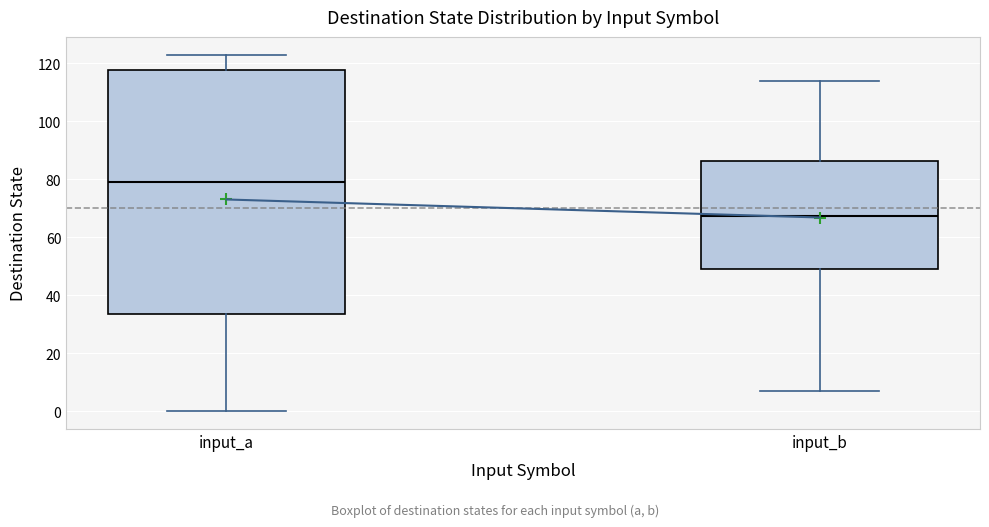

Comparing the boxes themselves (not the whiskers), which one is the tallest?

input_a